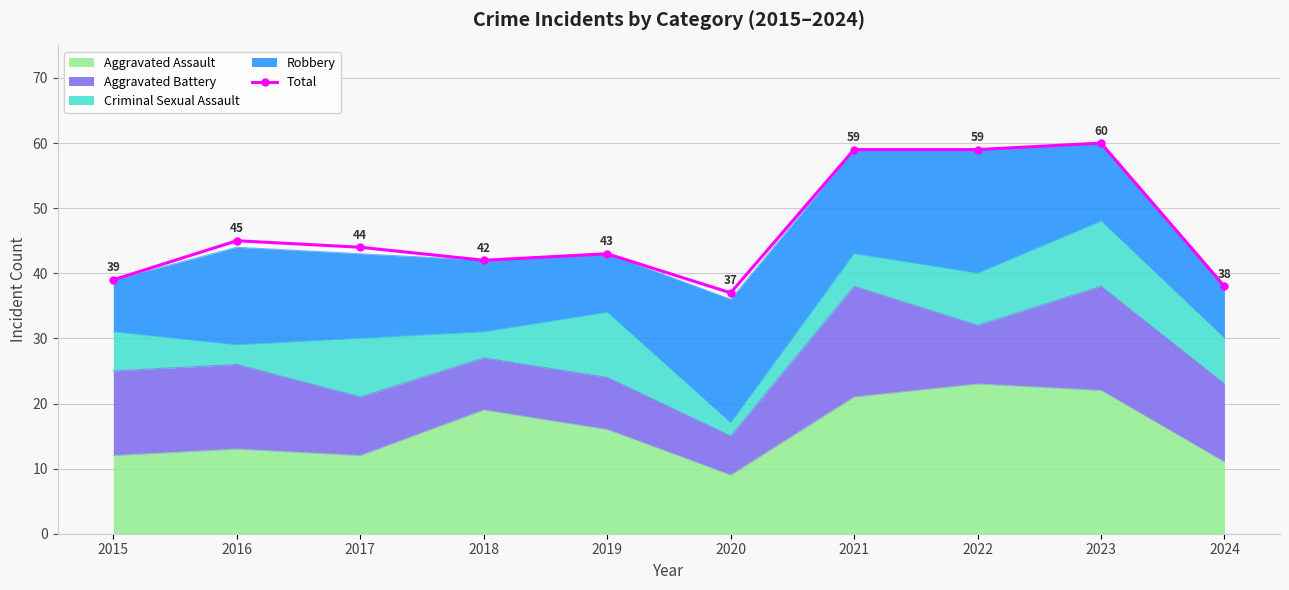

The value at 2018 is 17. True or false?

False